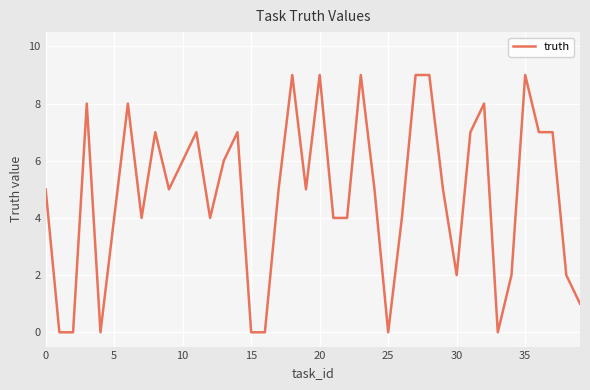

What is the maximum value shown in the chart?

9